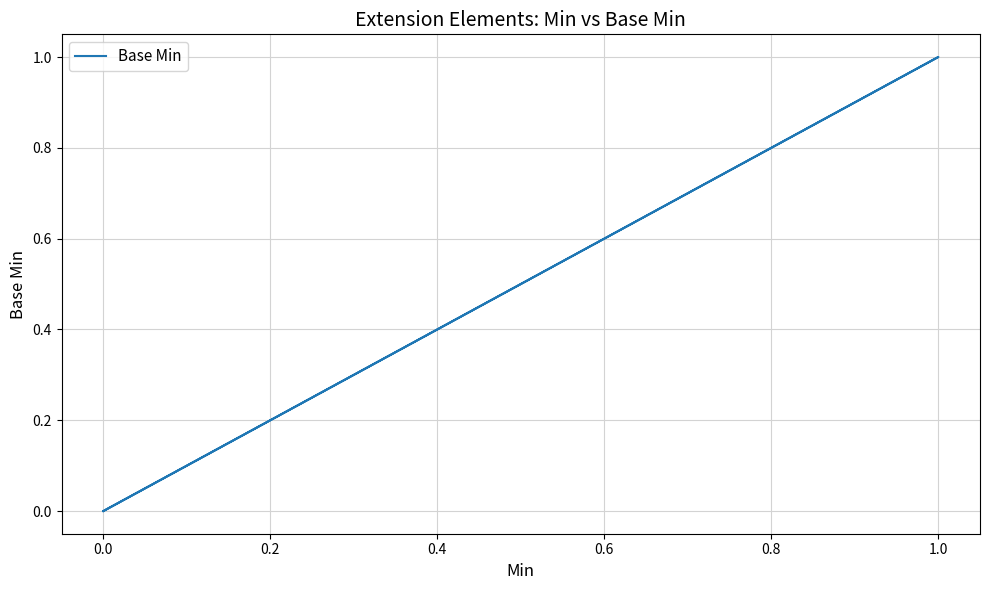

What position from the right is 0.4?

4